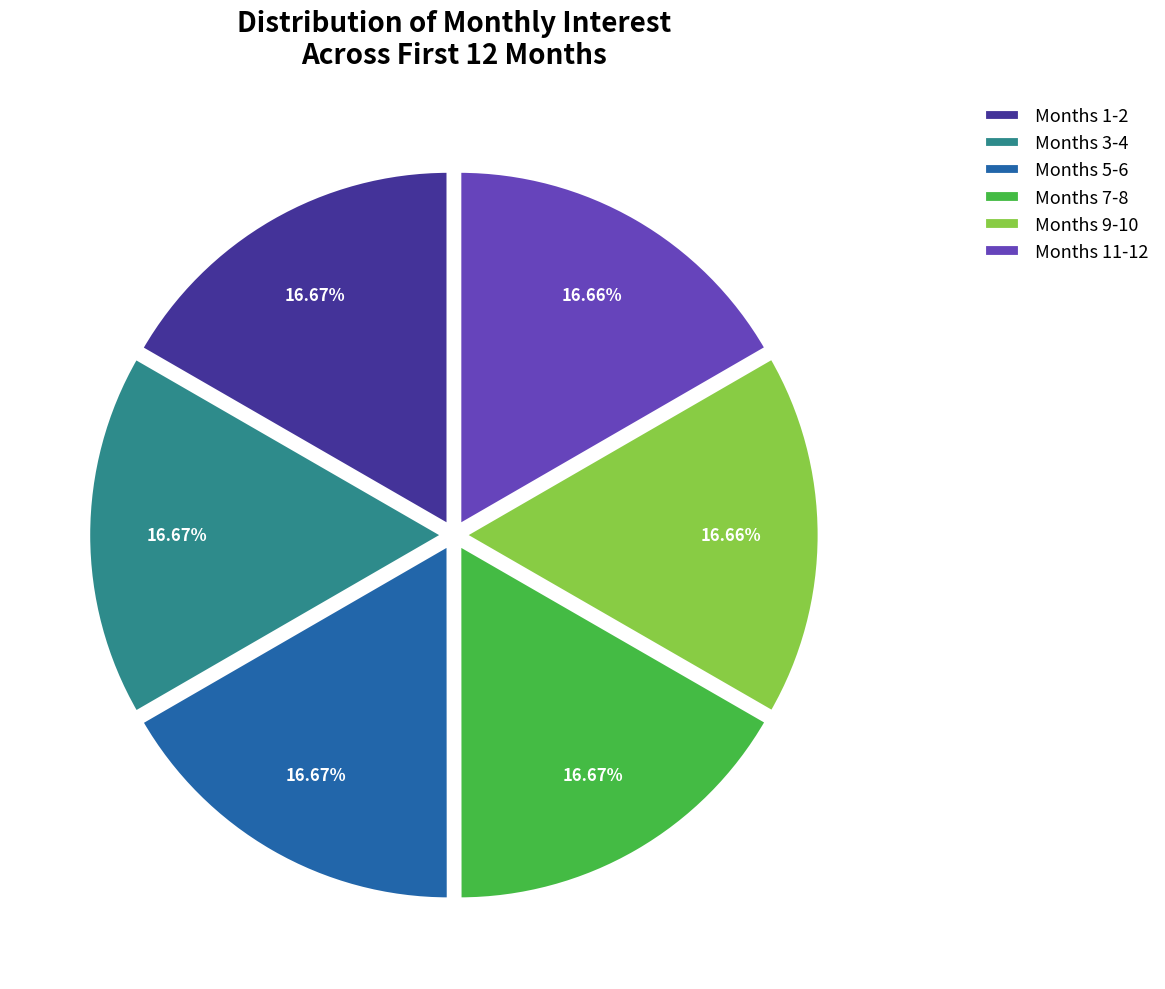

What is the ratio of the value at Months 5-6 to the value at Months 3-4?

1.0